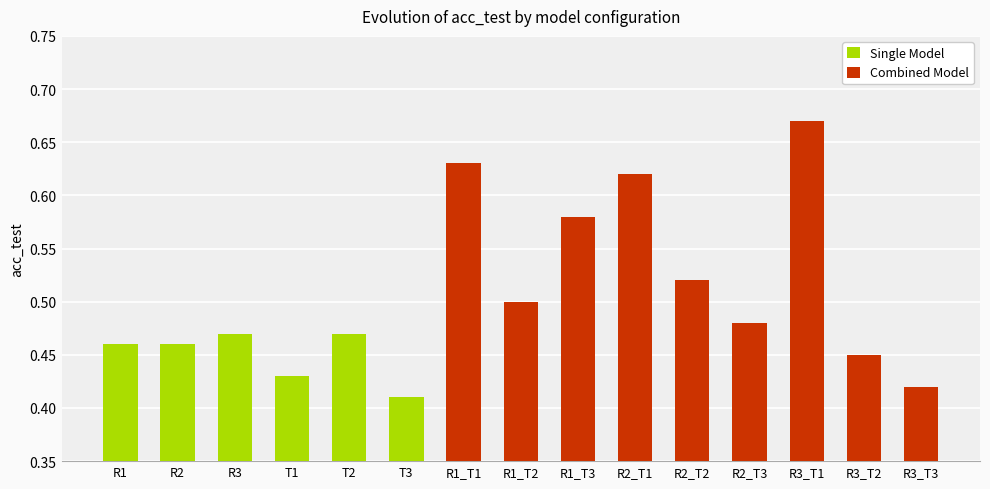

What is the change in value from R1_T3 to R3_T3?

-0.2